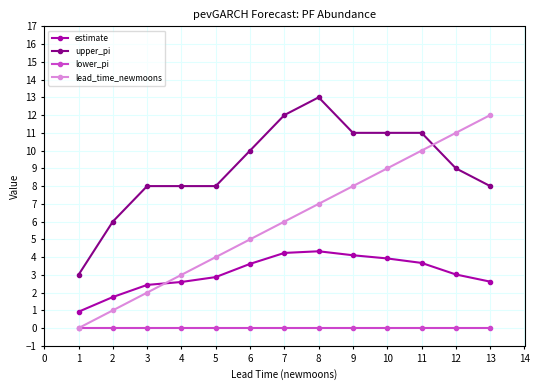

At which label does lead_time_newmoons reach its peak?

13